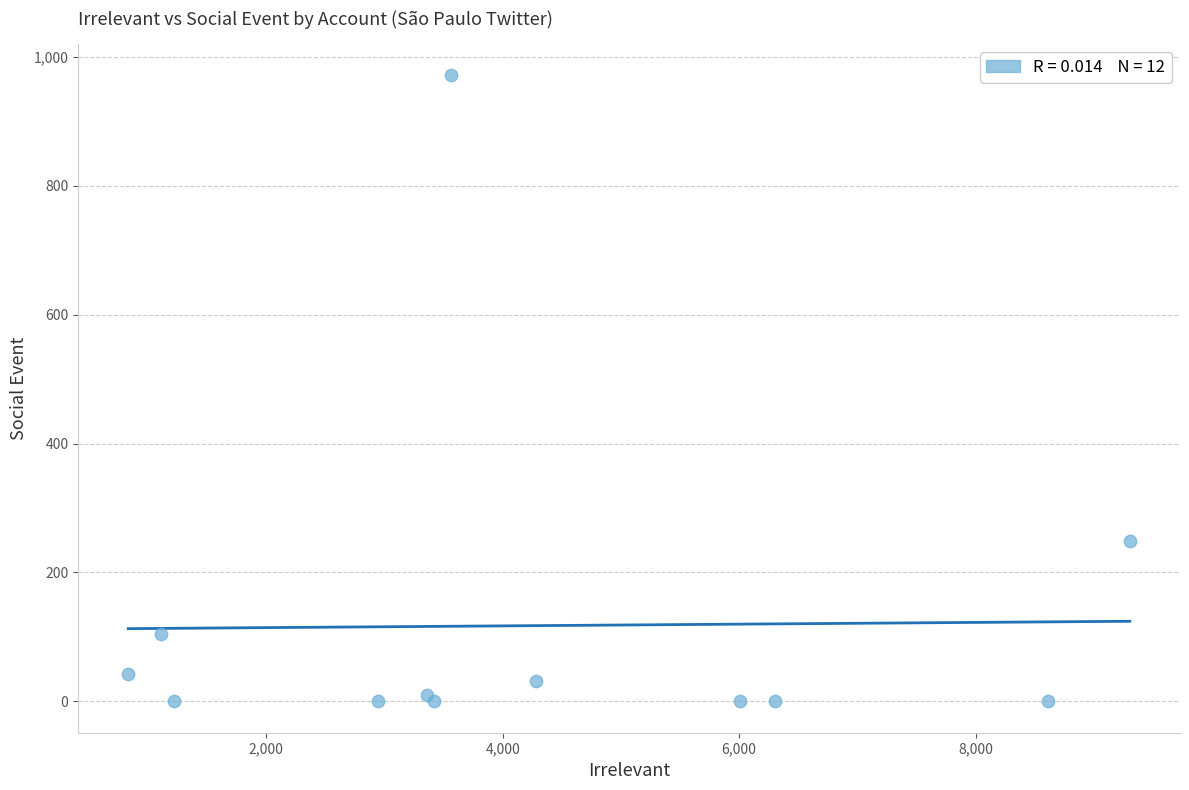

What Y value in the scatter plot is closest to 485?

249